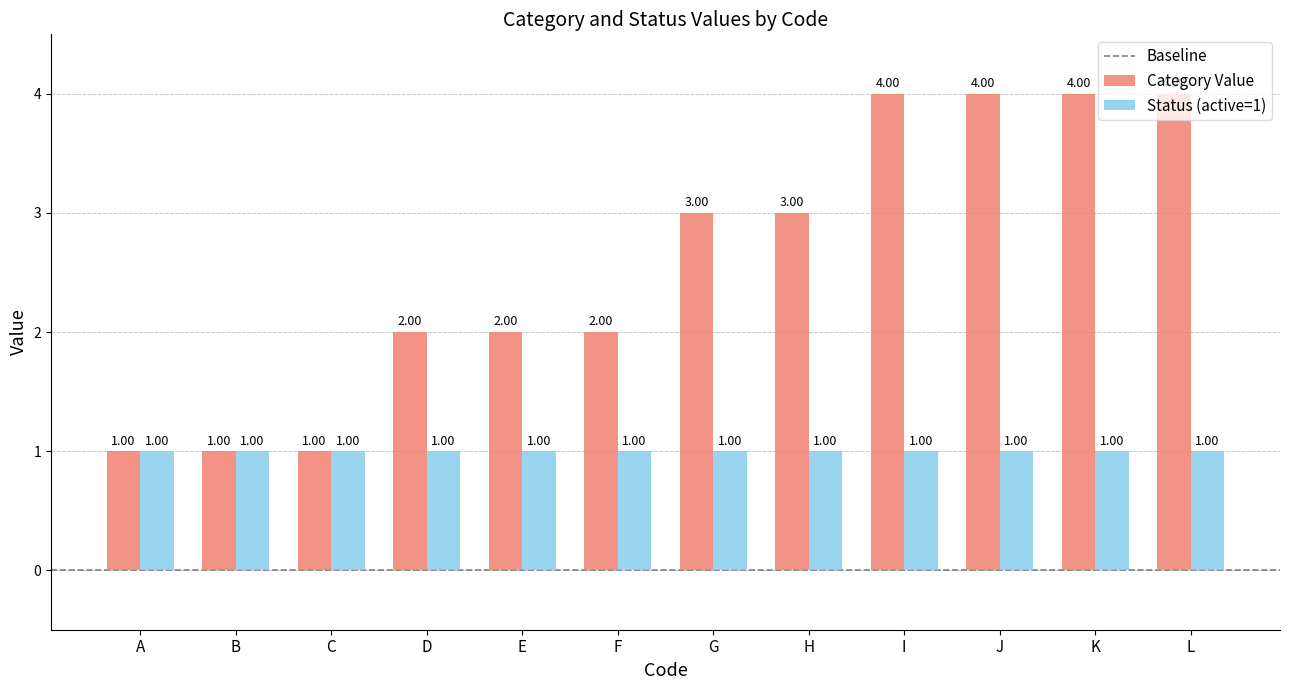

Which series has the widest spread of values?

Category Value